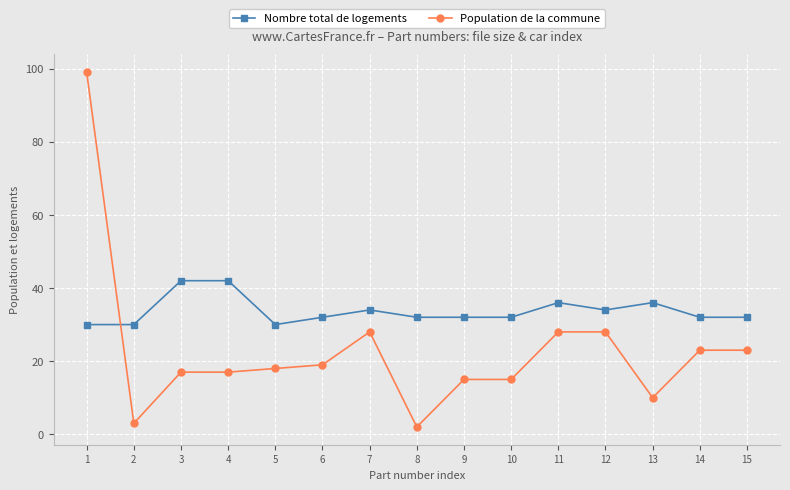

What is the minimum value for Population de la commune?

2